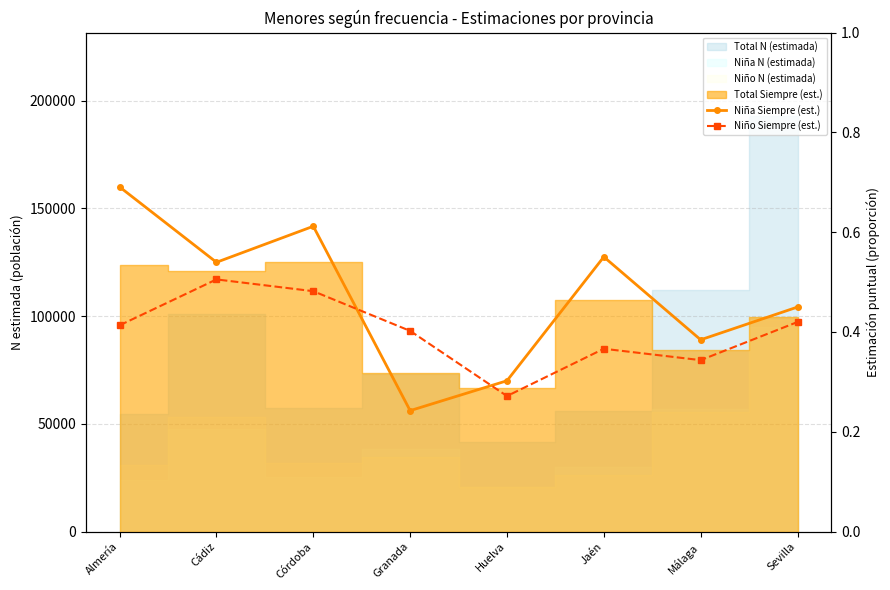

What is the lowest value of the Niño Siempre (est.) series?

0.3